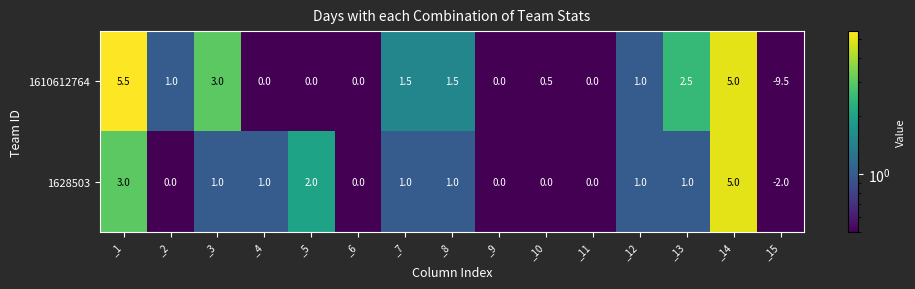

The value of 1610612764 at _12 is 1.0. True or false?

True